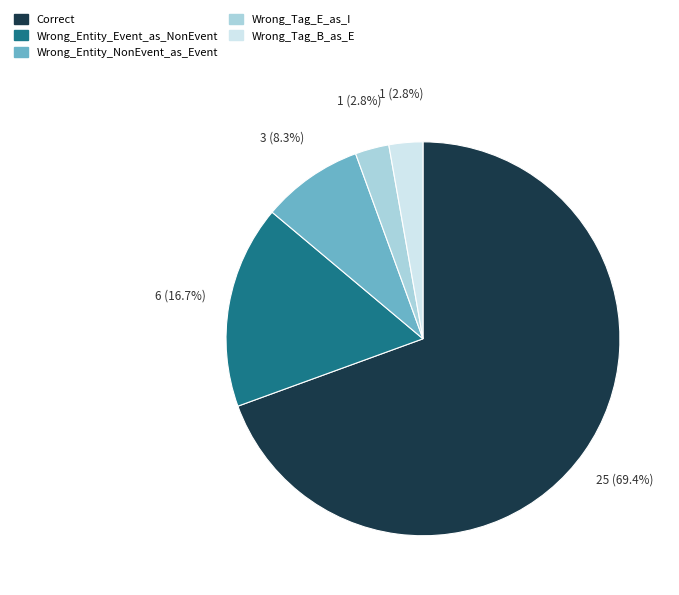

Combined, what portion of the pie is Wrong_Entity_Event_as_NonEvent and Correct?

86.1%